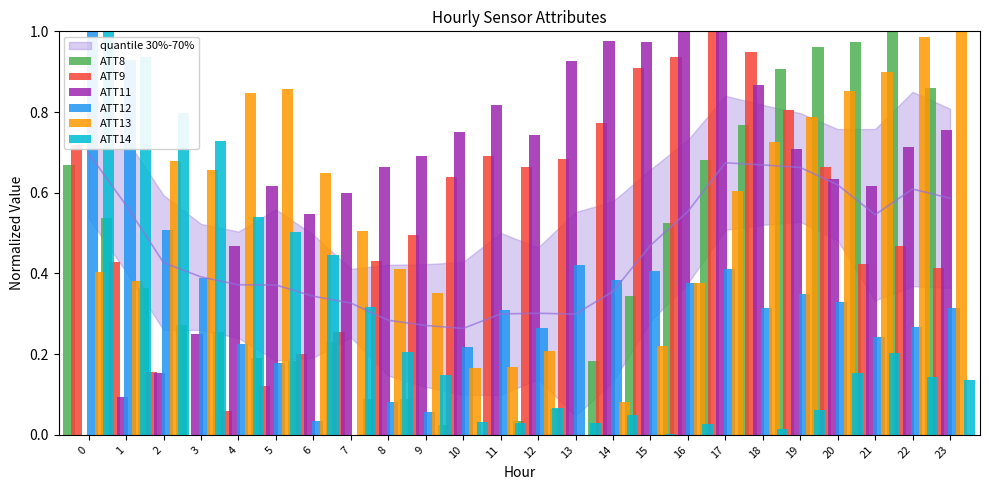

What is the sum of the ATT13 values at 13 and 4?

0.8